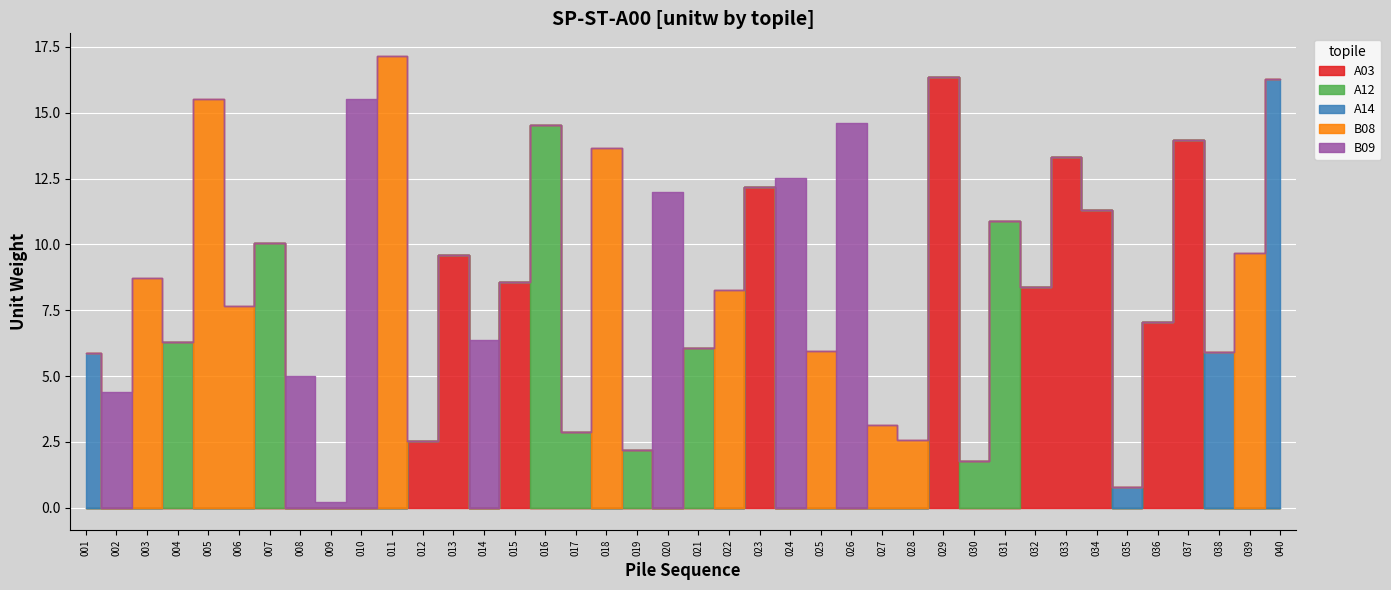

The A14 series shows 5.4 at 032. True or false?

False